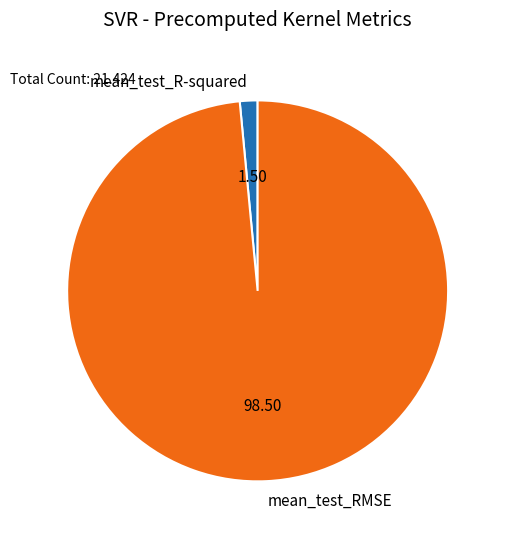

Which slice is the smallest?

mean_test_R-squared